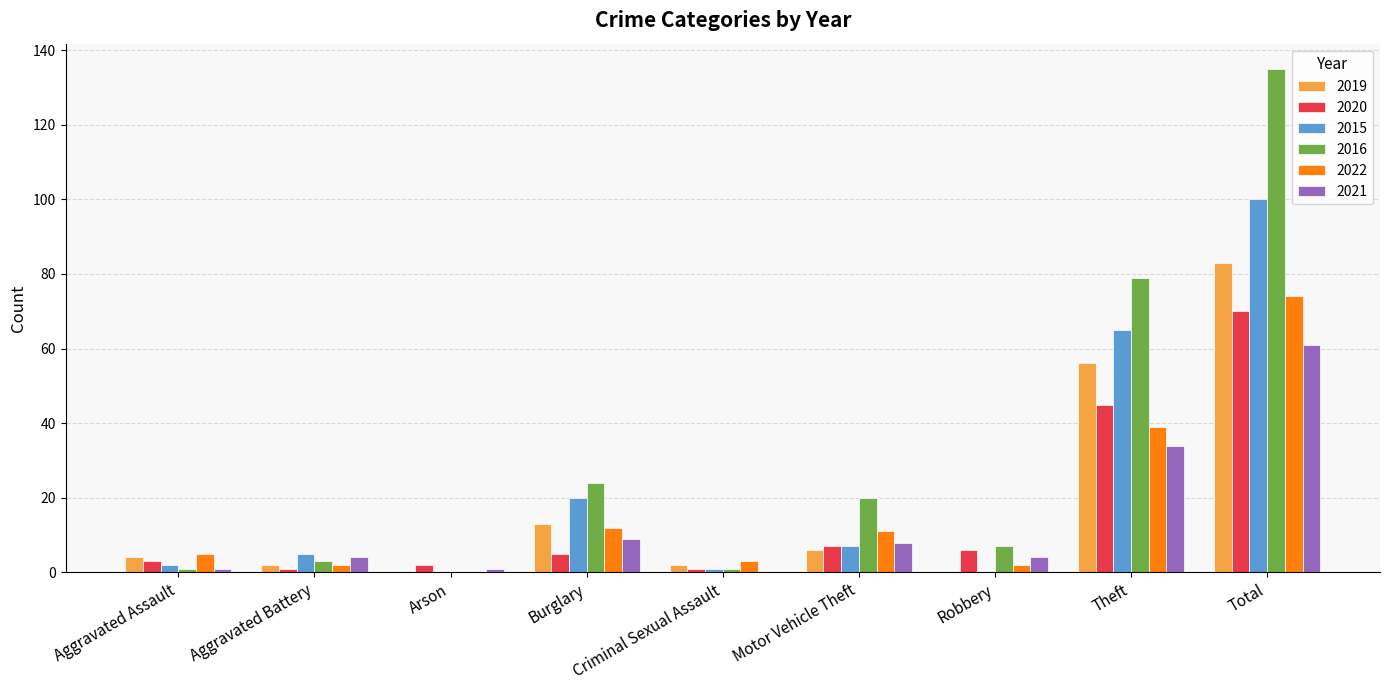

Which category has the highest value across all series?

Total